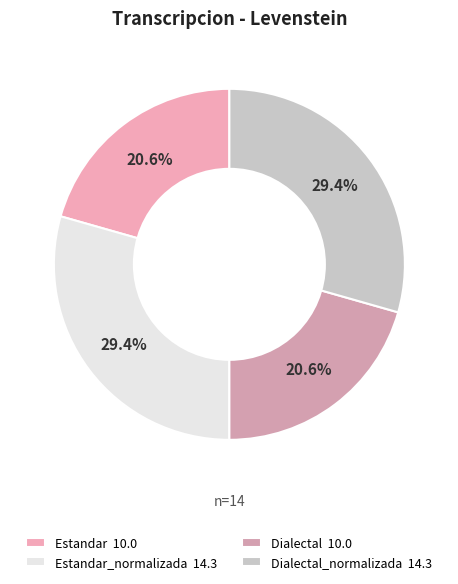

Count the number of slices in the pie.

4